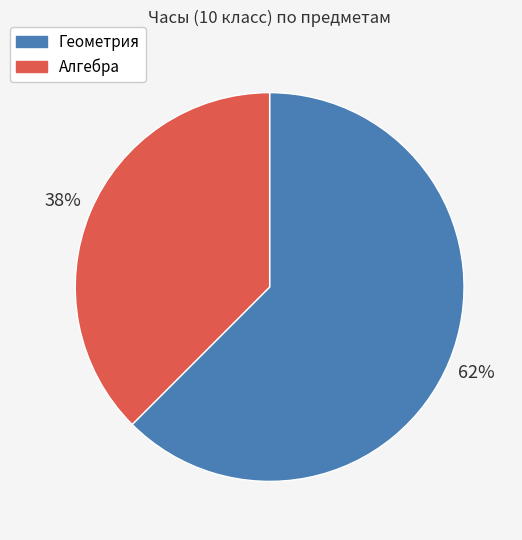

Count the number of slices in the pie.

2